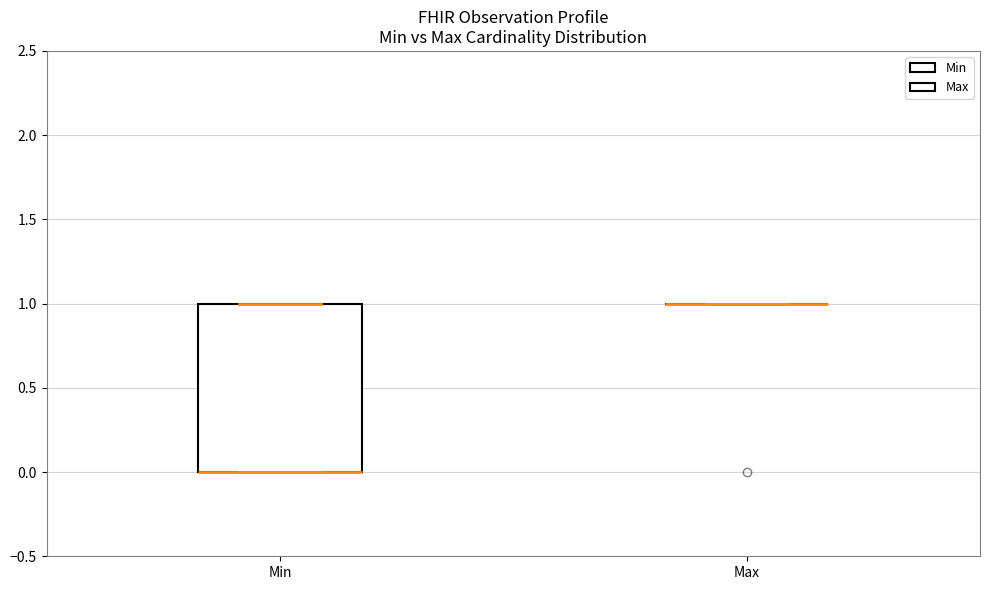

Reading left to right, transcribe this box plot: for each box, give where its median line is, the range the box spans, and where its two whiskers end, as read against the y-axis. The values are not printed on the chart, so give them approximately, as read against the axis.

Min: median 0 (drawn on the box's lower edge), box 0 to 1, whiskers 0 to 1
Max: box collapsed to a line at 1, whiskers 1 to 1